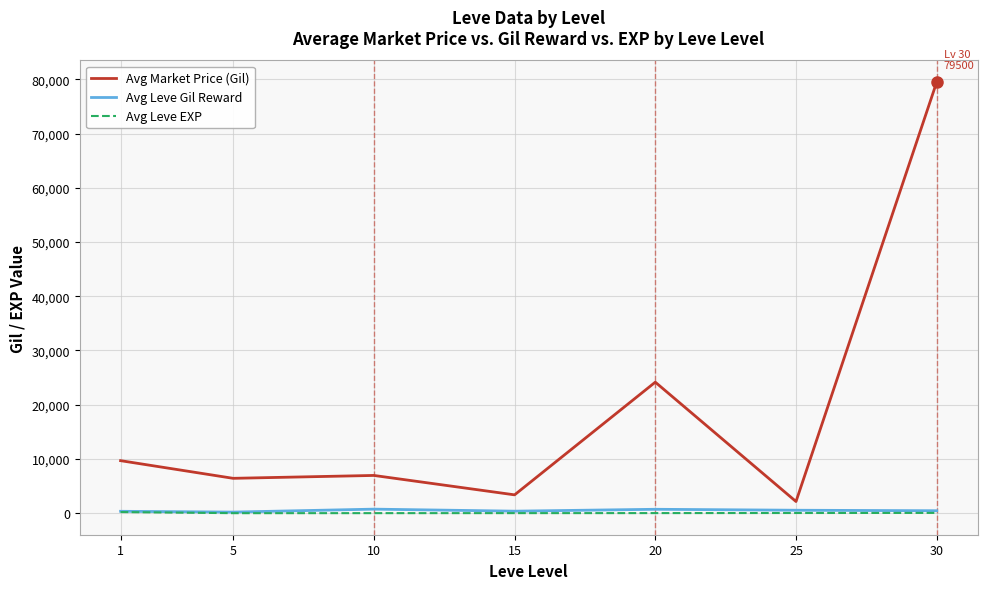

What are all the series names shown in the legend?

Avg Market Price (Gil), Avg Leve Gil Reward, Avg Leve EXP